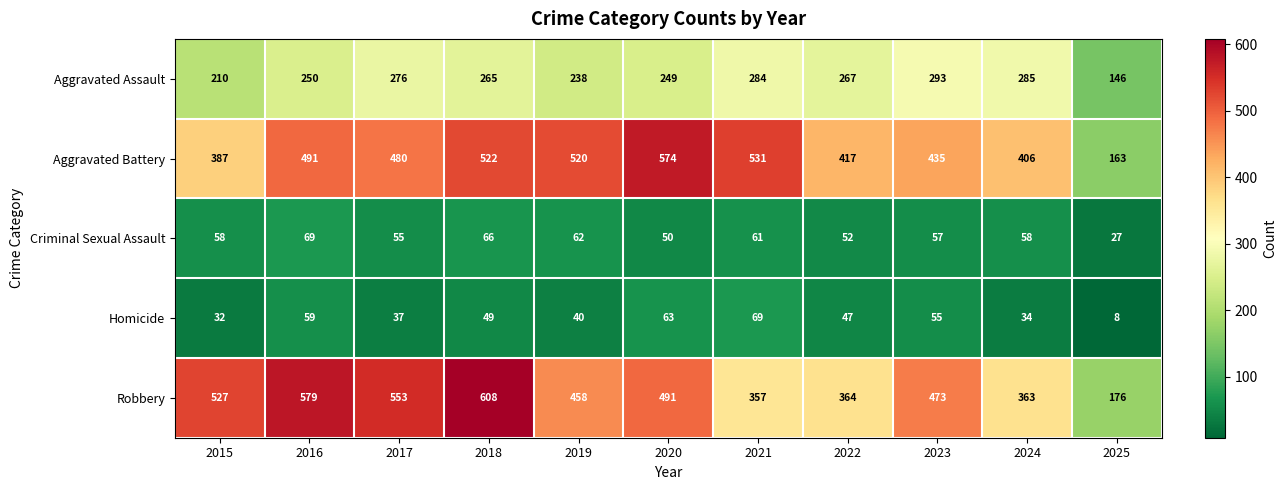

What is the maximum value shown in the chart?

608